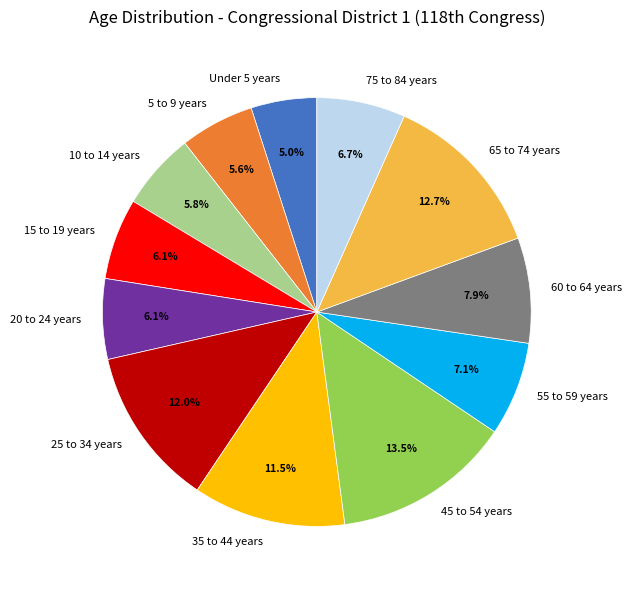

What is the largest slice in the pie chart?

45 to 54 years